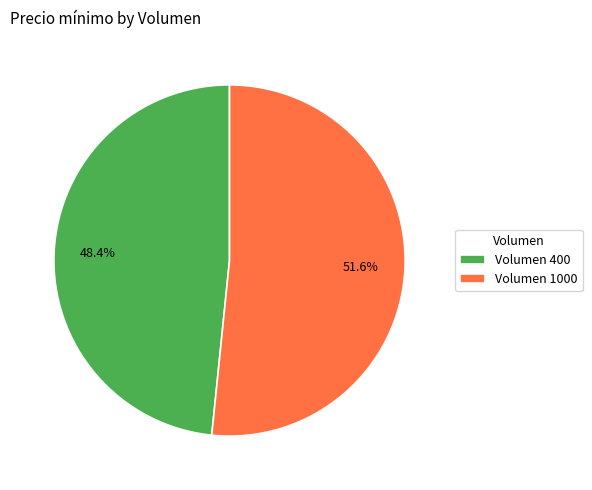

How much of the chart is everything except Volumen 1000?

48.4%